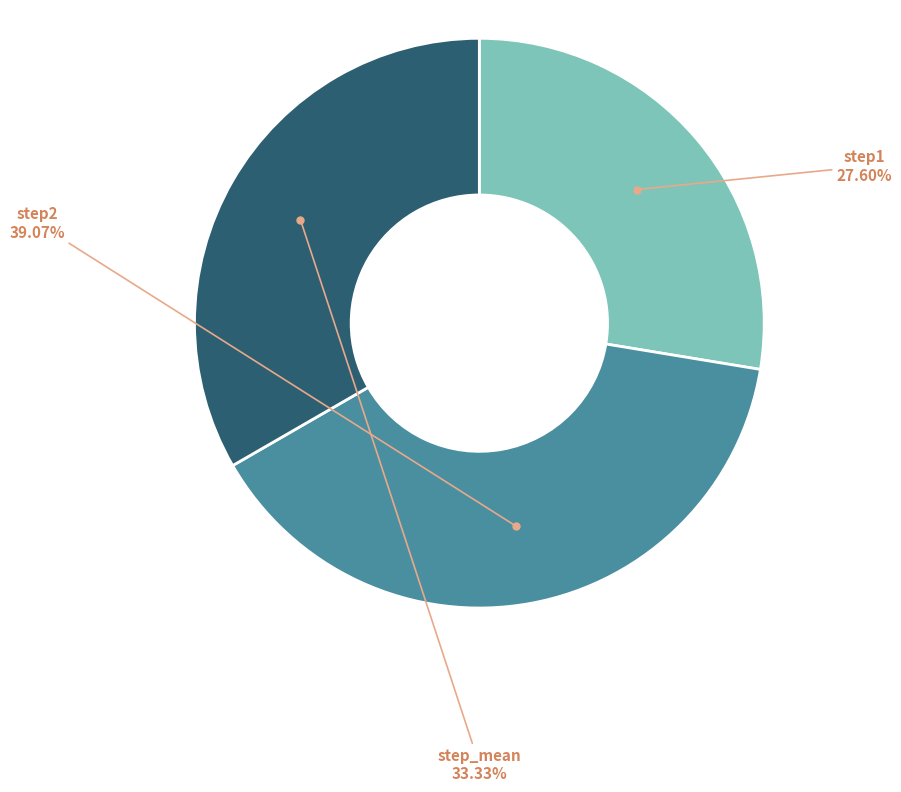

Is there any slice that represents more than half of the pie?

No